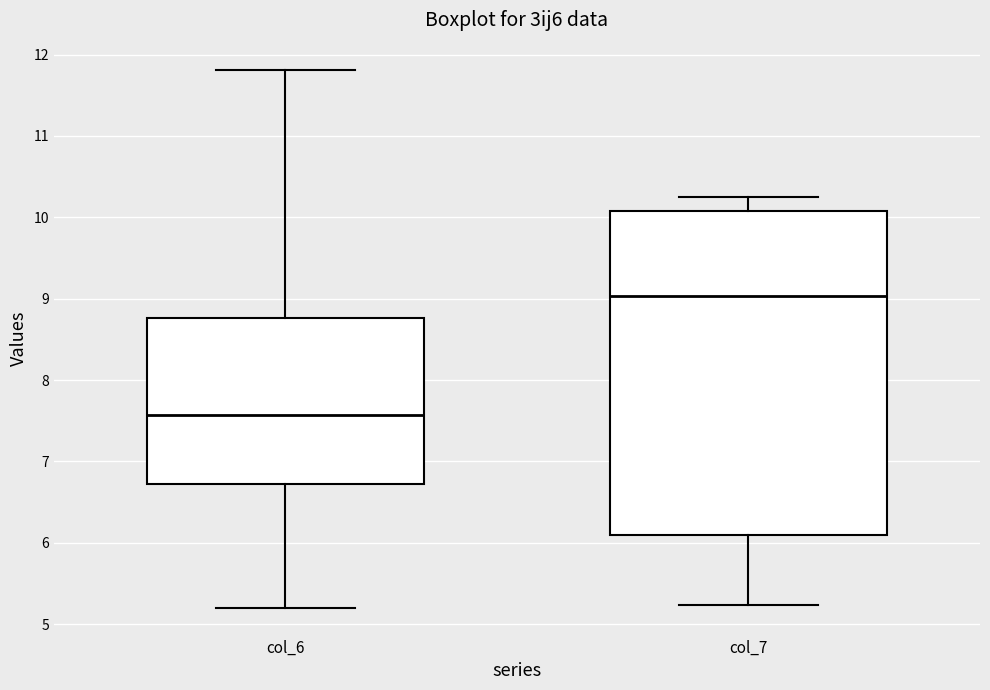

Reading left to right, transcribe this box plot: for each box, give where its median line is, the range the box spans, and where its two whiskers end, as read against the y-axis. The values are not printed on the chart, so give them approximately, as read against the axis.

col_6: median 7.6, box 6.7 to 8.8, whiskers 5.2 to 11.8
col_7: median 9.0, box 6.1 to 10.1, whiskers 5.2 to 10.3